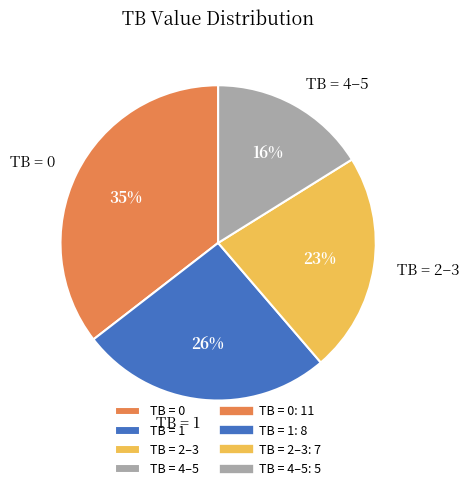

Is TB = 4–5 the majority of the pie?

No